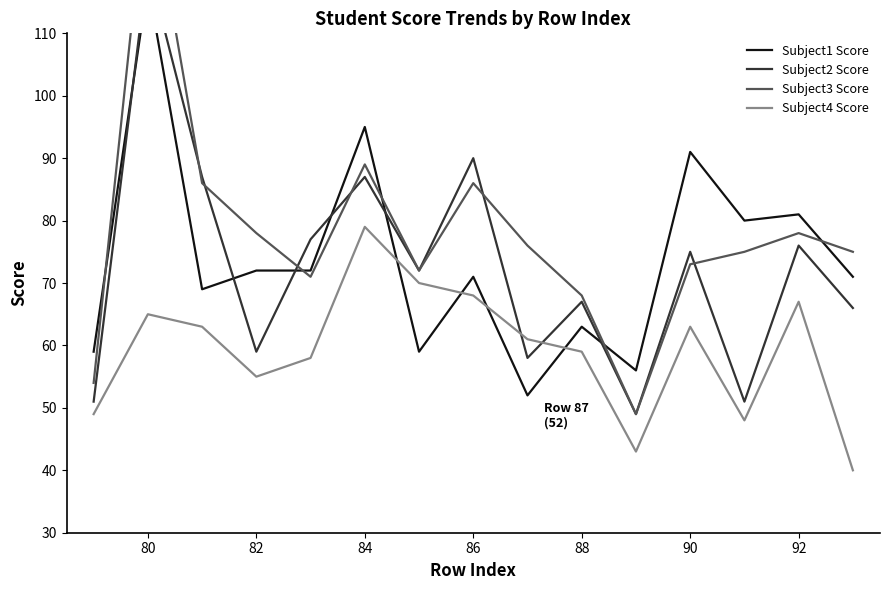

How many distinct data groups are displayed?

4